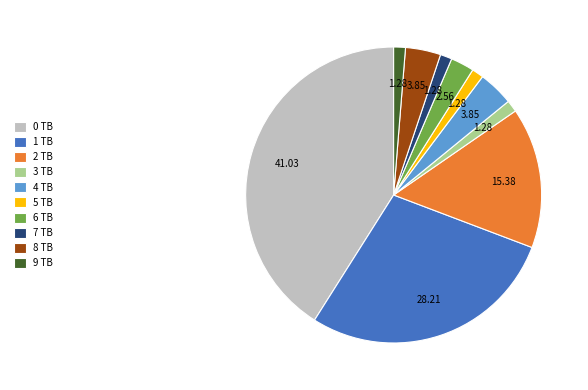

Is there any slice that represents more than half of the pie?

No